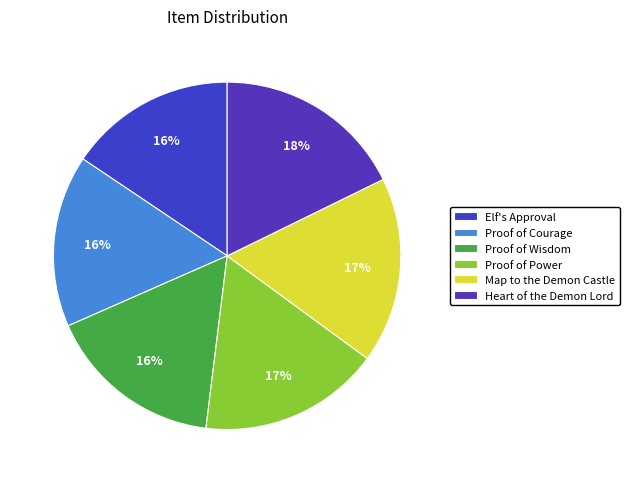

Count the number of slices in the pie.

6